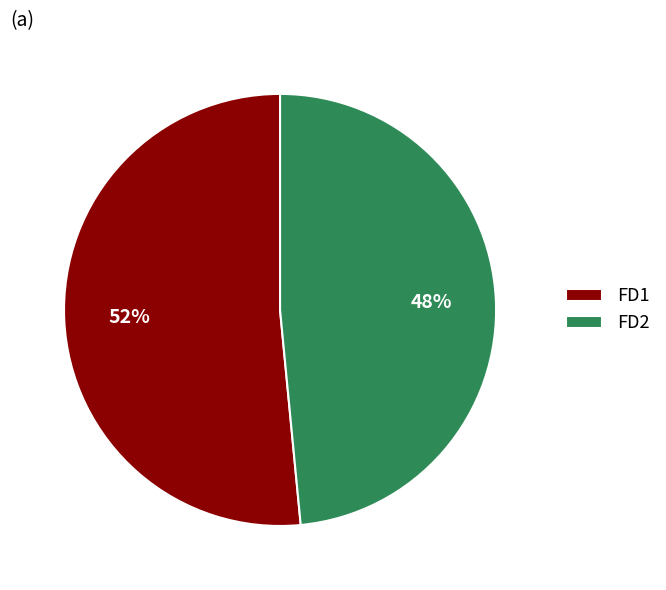

To the nearest percent, what percentage of the pie is FD1?

52%